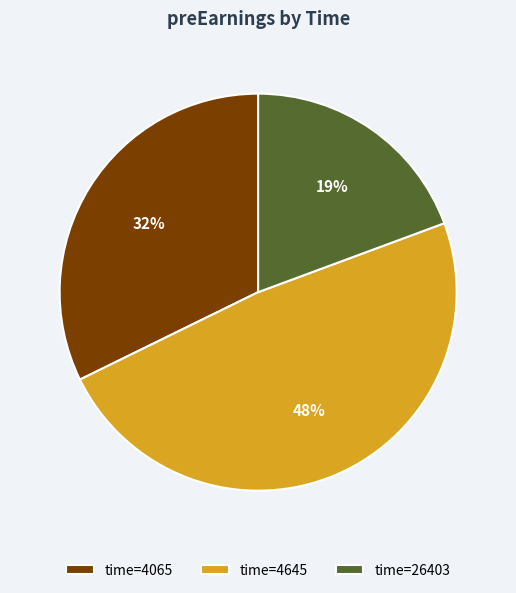

Which has a higher value, time=26403 or time=4645?

time=4645